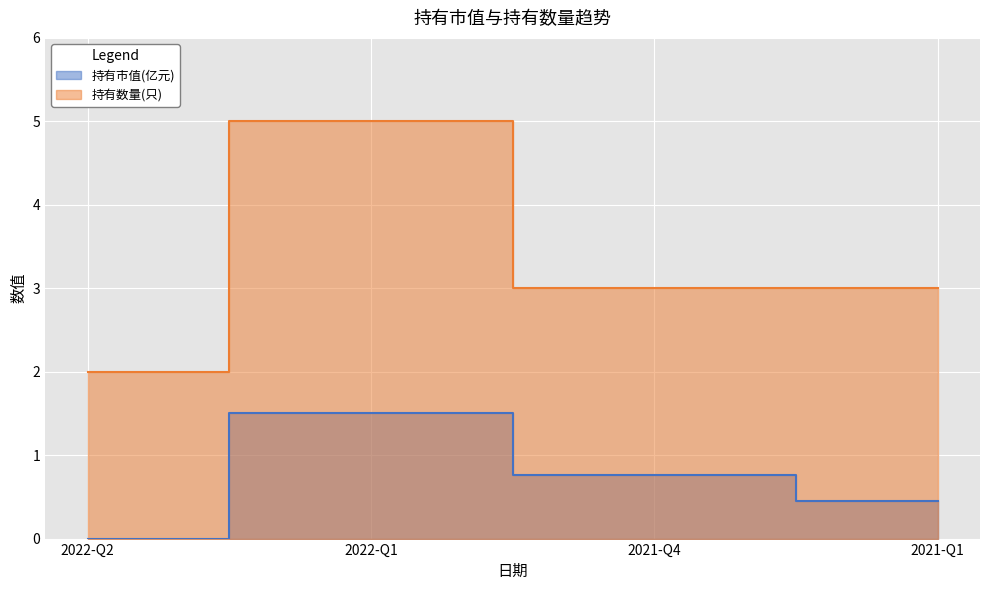

The 持有市值(亿元) series shows 0.7 at 2021-Q1. True or false?

False